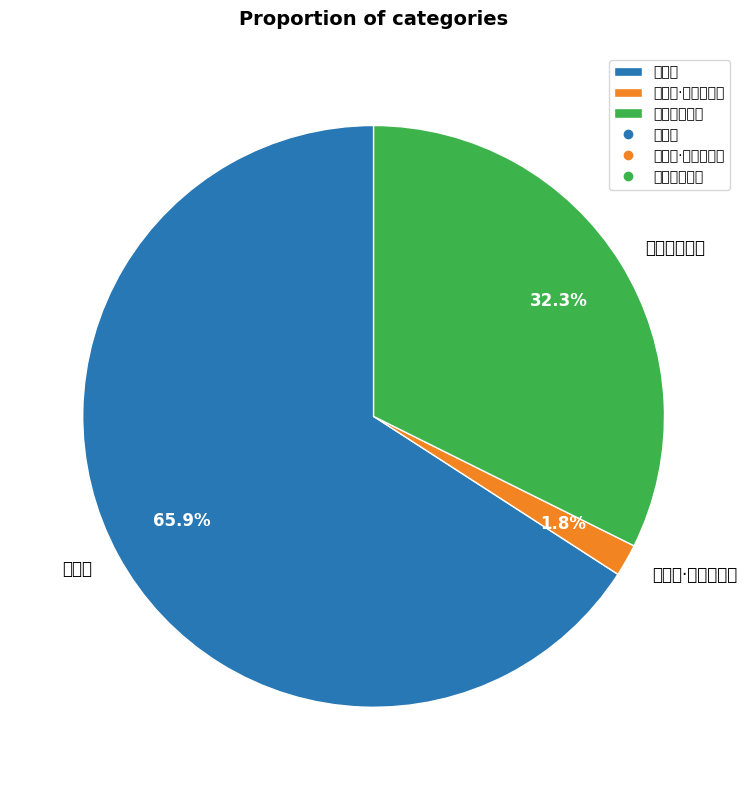

What is the largest slice in the pie chart?

溪居叟